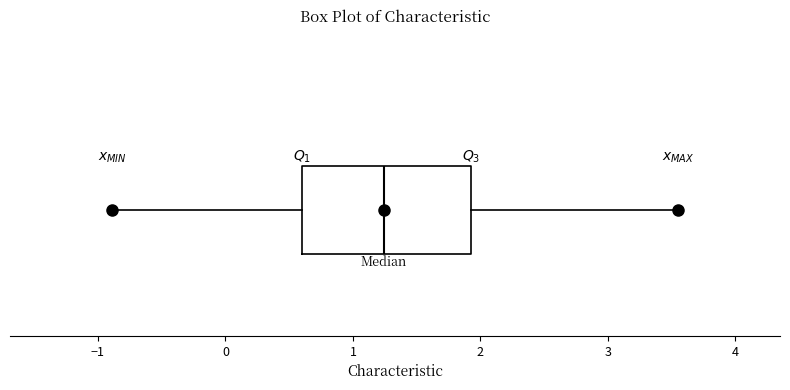

Where is the right edge of the box on the x-axis? The values are not printed on the chart, so give them approximately, as read against the axis.

1.9